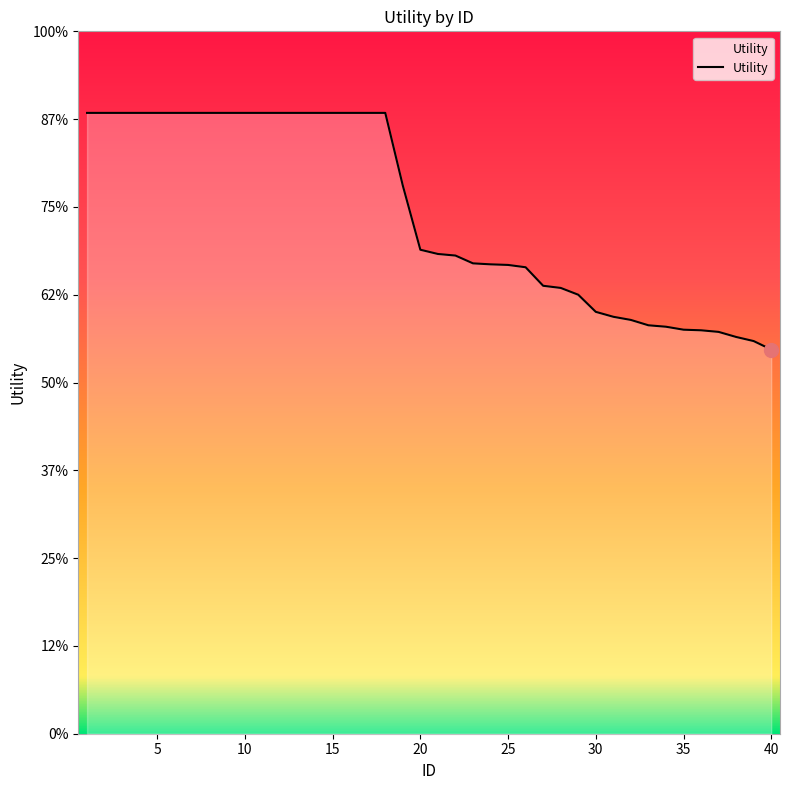

Reading right to left, transcribe all the data shown in this chart.

0.9	0.9	0.9	0.9	0.9	0.9	0.9	0.9	0.9	0.9	1.0	1.0	1.0	1.0	1.1	1.1	1.1	1.1	1.1	1.1	1.1	1.2	1.4	1.4	1.4	1.4	1.4	1.4	1.4	1.4	1.4	1.4	1.4	1.4	1.4	1.4	1.4	1.4	1.4	1.4